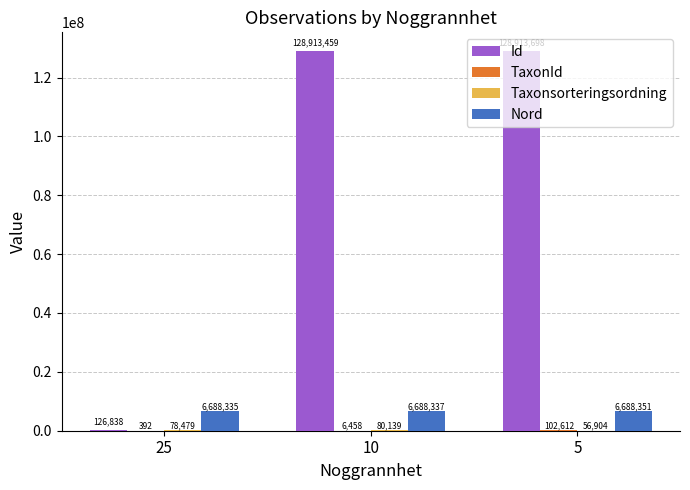

Which series changed the most between 25 and 10?

Id